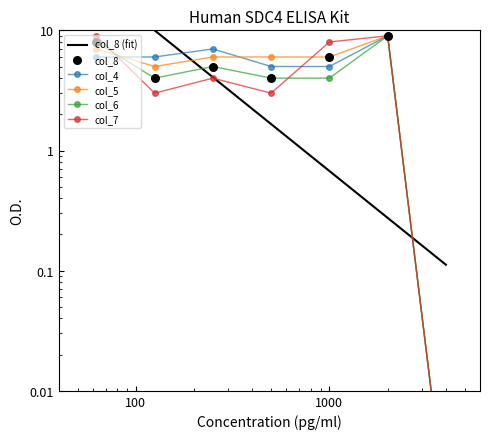

Which series has the largest total across all categories?

col_5